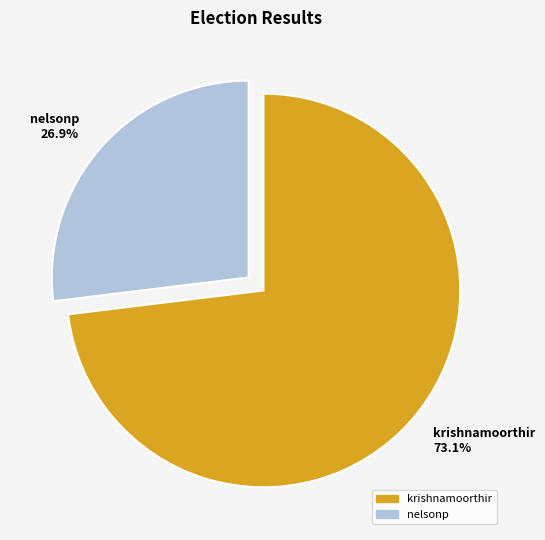

To the nearest percent, what percentage of the pie is krishnamoorthir?

73%